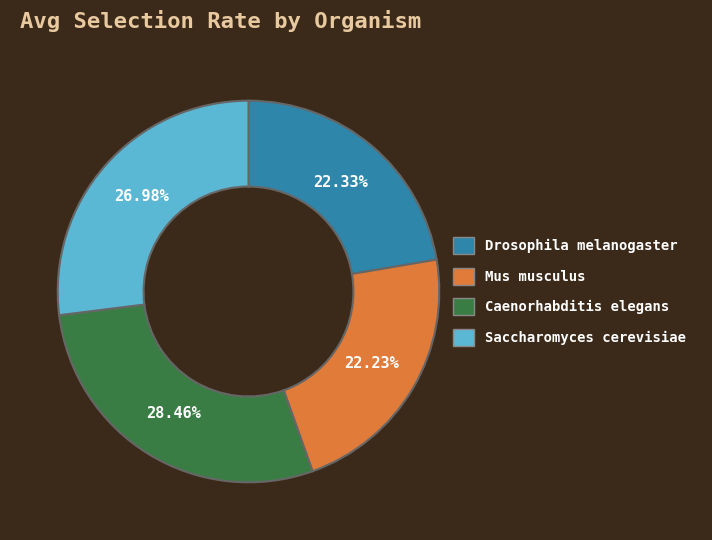

To the nearest percent, what portion does Caenorhabditis elegans represent?

28%